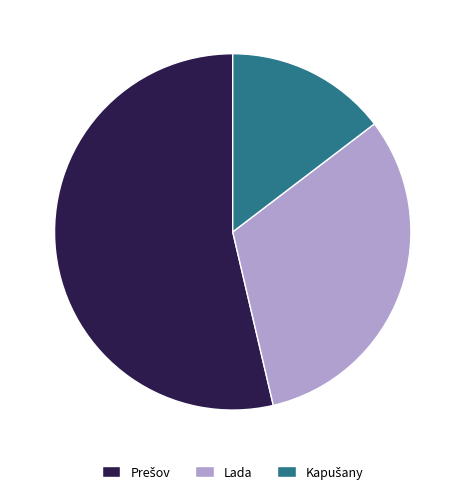

Does any single category account for the majority?

Yes